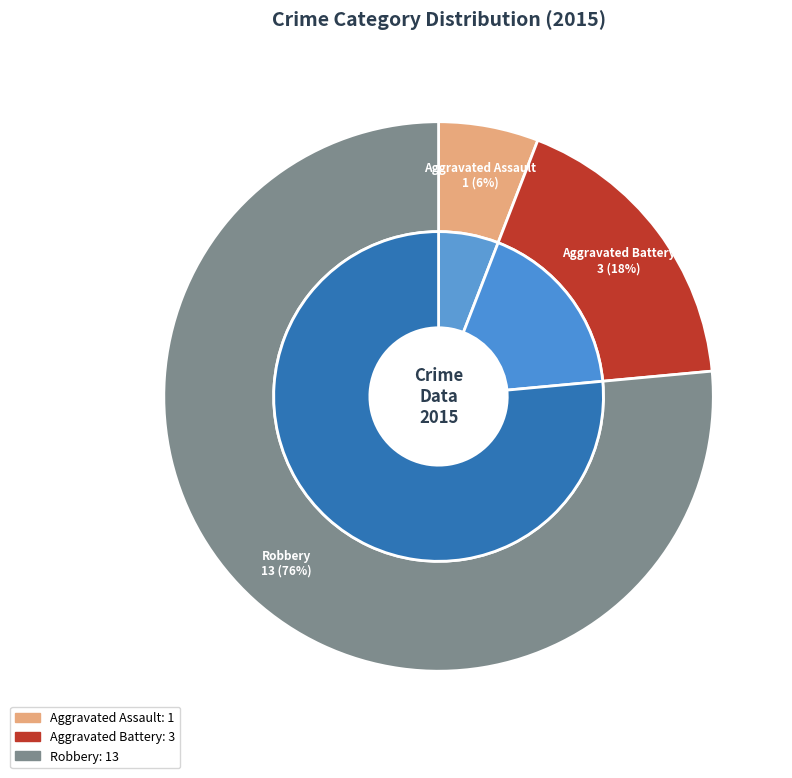

Does Robbery account for over 50% of the chart?

Yes